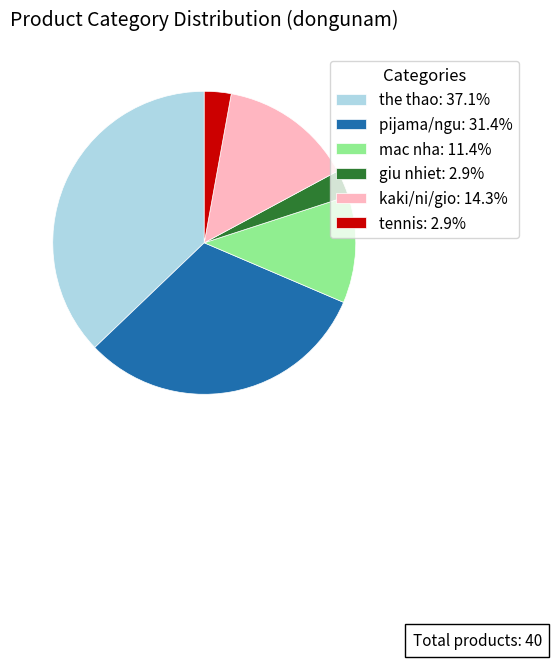

Do pijama/ngu: 31.4% and tennis: 2.9% together represent more than half of the pie?

No